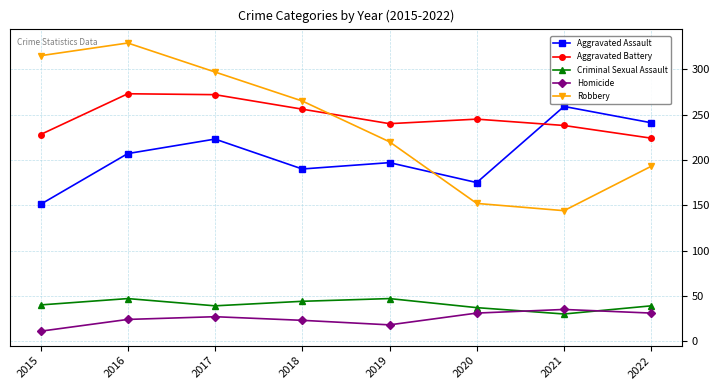

At which category is the sum across all series the highest?

2016